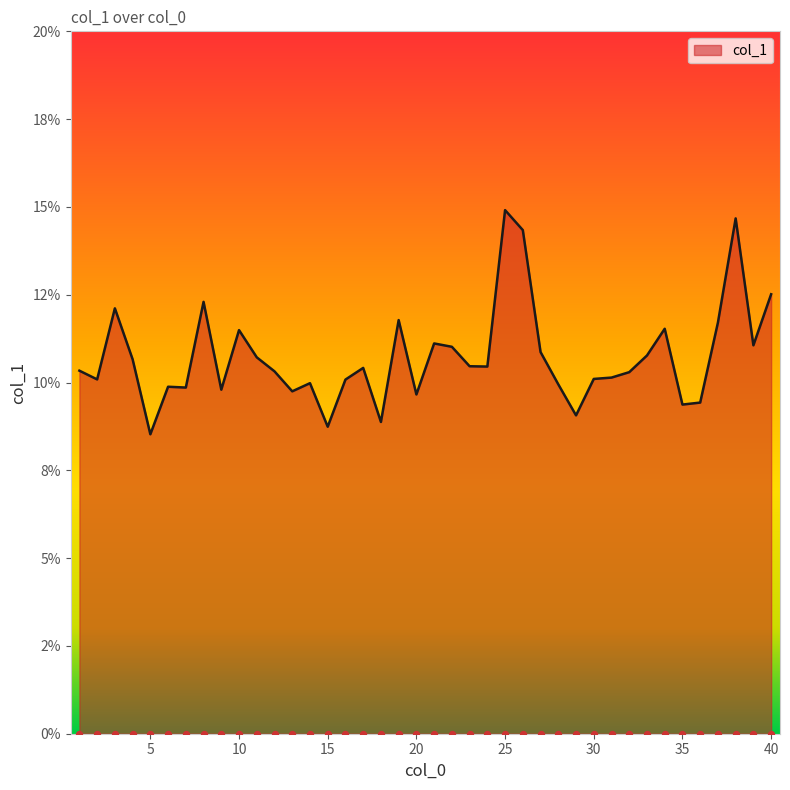

Which has a higher value, 16 or 24?

24